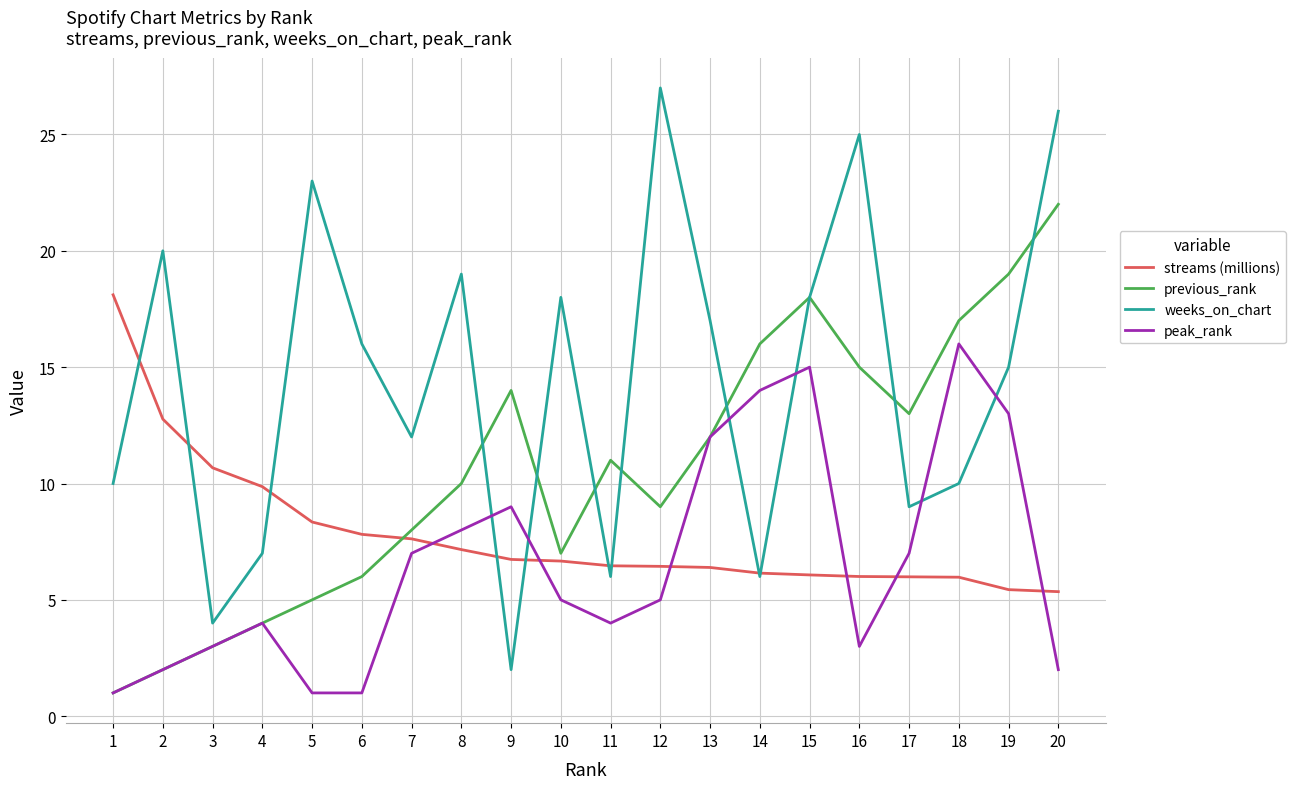

What is the total value across all series at 11?

27.5